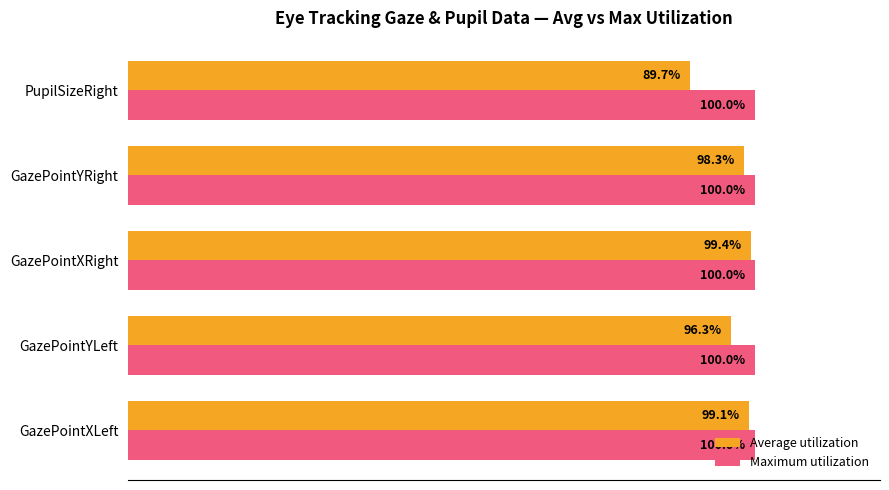

List the series in order of their peak value, highest first.

Maximum utilization, Average utilization